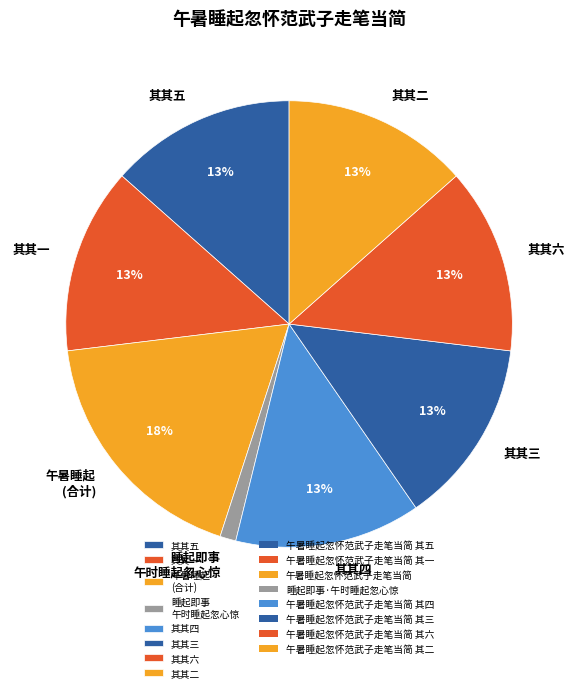

True or false: 其其四 accounts for 1% of the total.

False